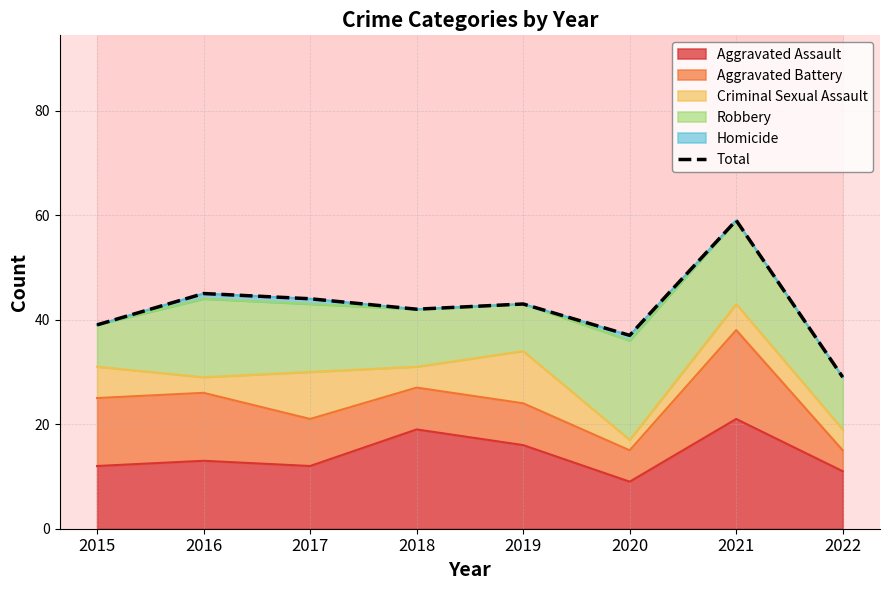

Reading left to right, transcribe all the data shown in this chart.

39	45	44	42	43	37	59	29